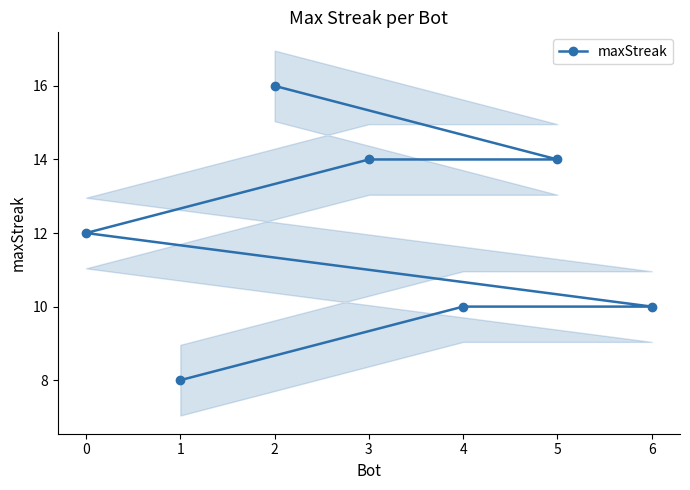

What is the maximum value for maxStreak?

16